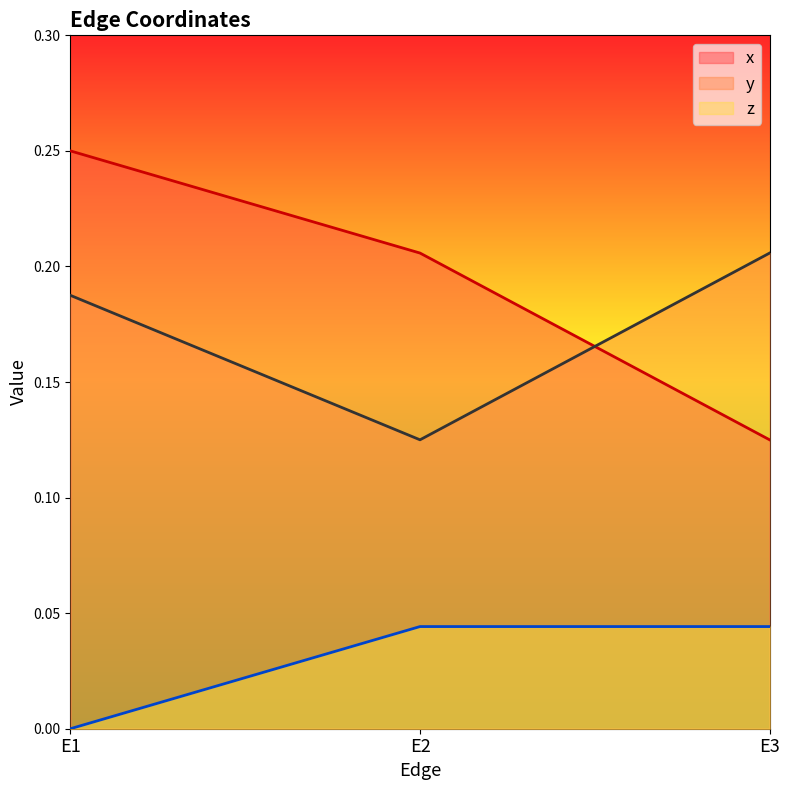

What is the value of the x (line) point at the 3rd from the left?

0.1